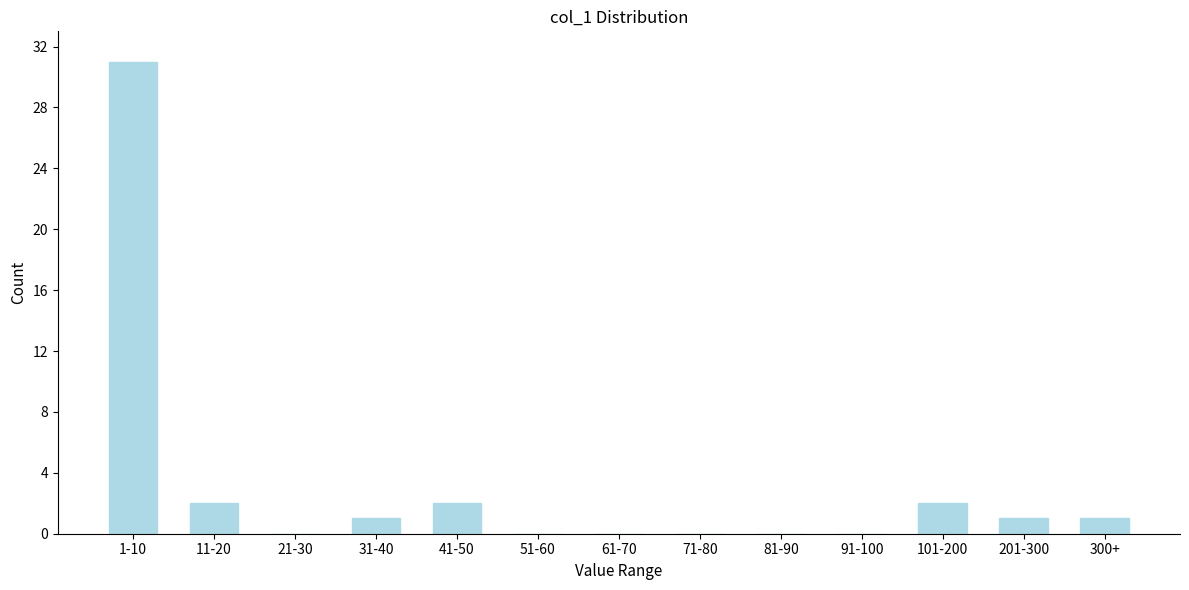

Reading left to right, transcribe all the data shown in this chart.

1-10=31	11-20=2	21-30=0	31-40=1	41-50=2	51-60=0	61-70=0	71-80=0	81-90=0	91-100=0	101-200=2	201-300=1	300+=1